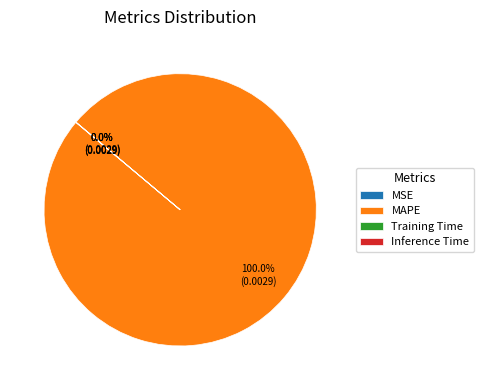

Which slice represents more than half of the pie?

MAPE